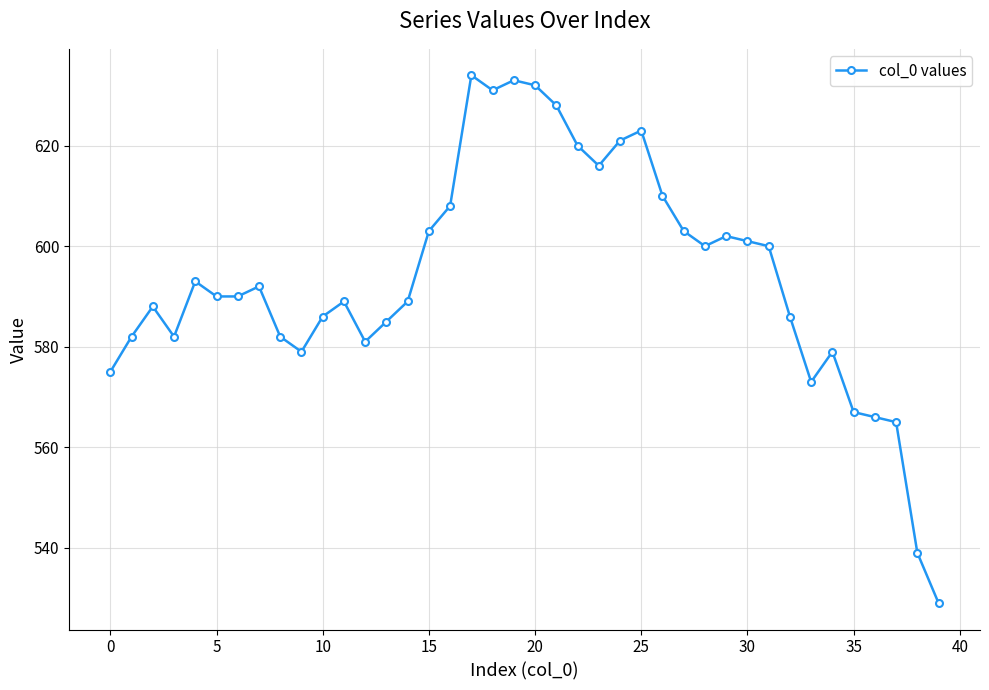

What is the average value?

594